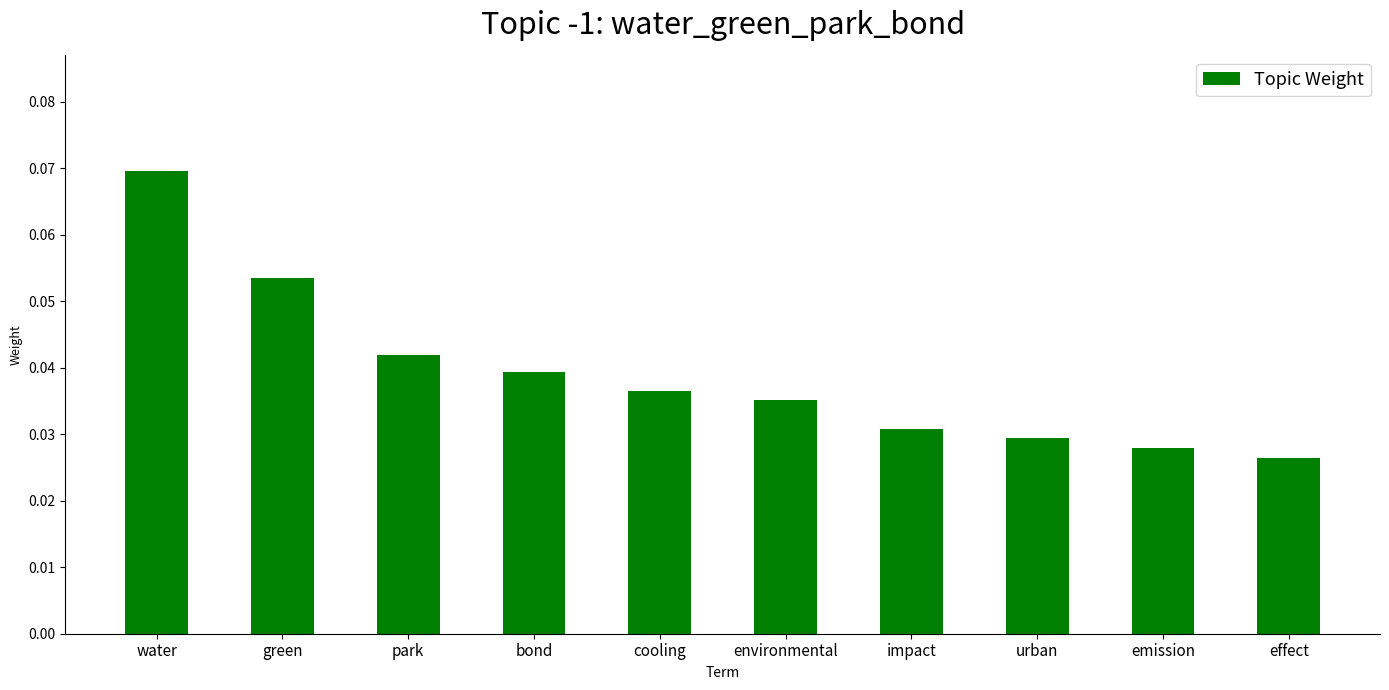

The chart shows a value of 0.1 at park. True or false?

False